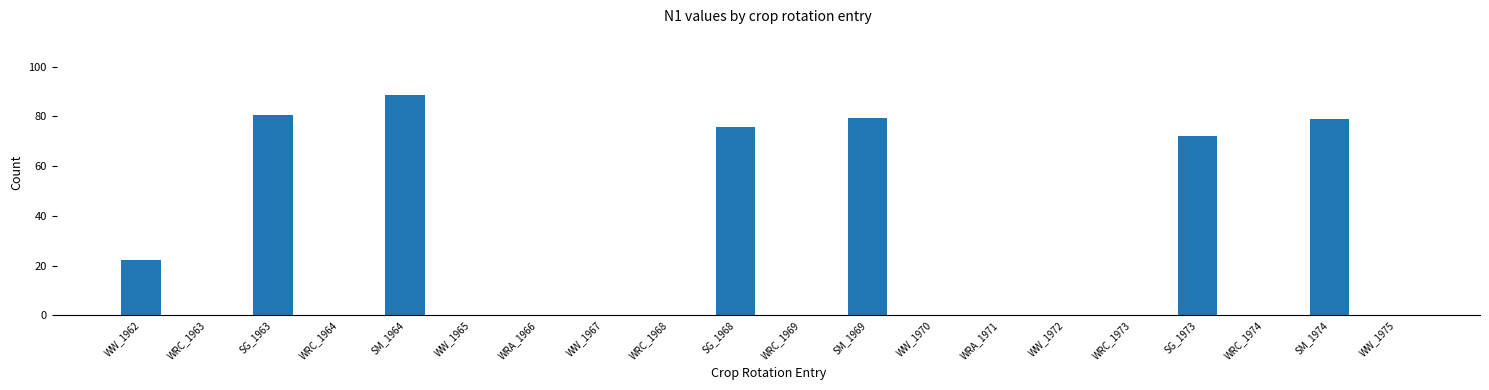

The value at SG_1973 is 38.4. True or false?

False